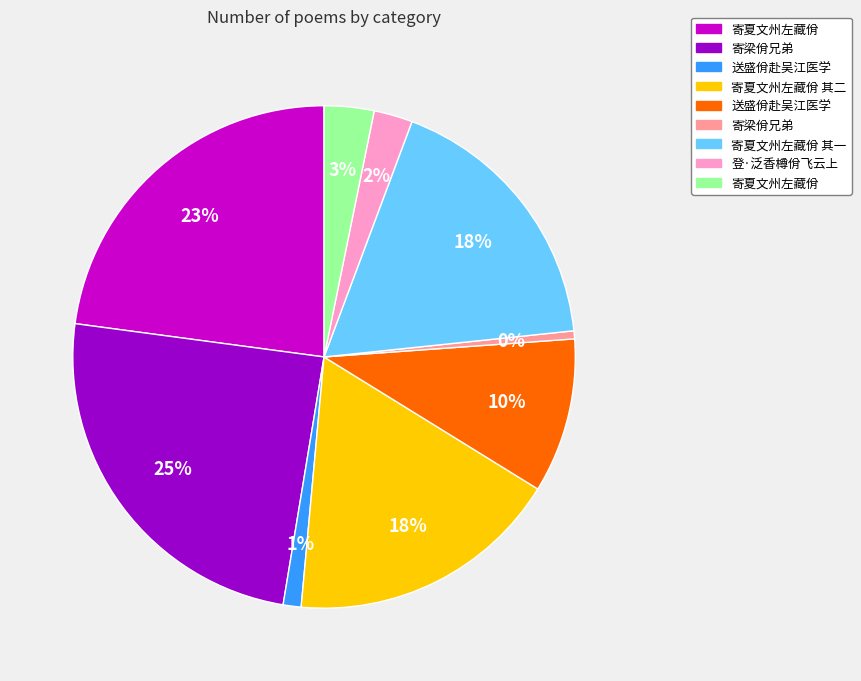

To the nearest percent, what is the average slice percentage?

11%